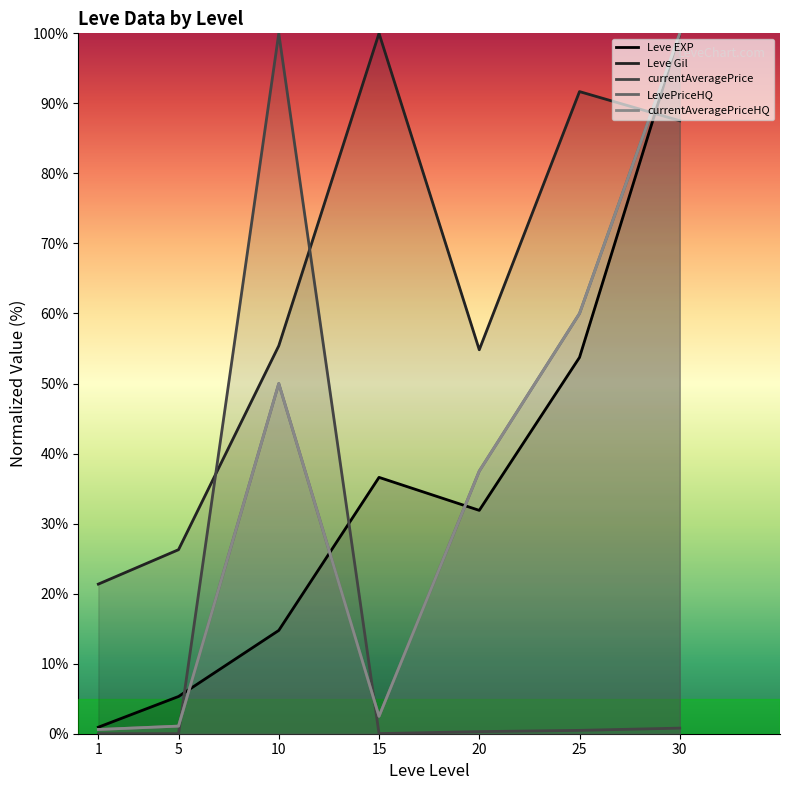

Does the chart have visible grid lines?

No